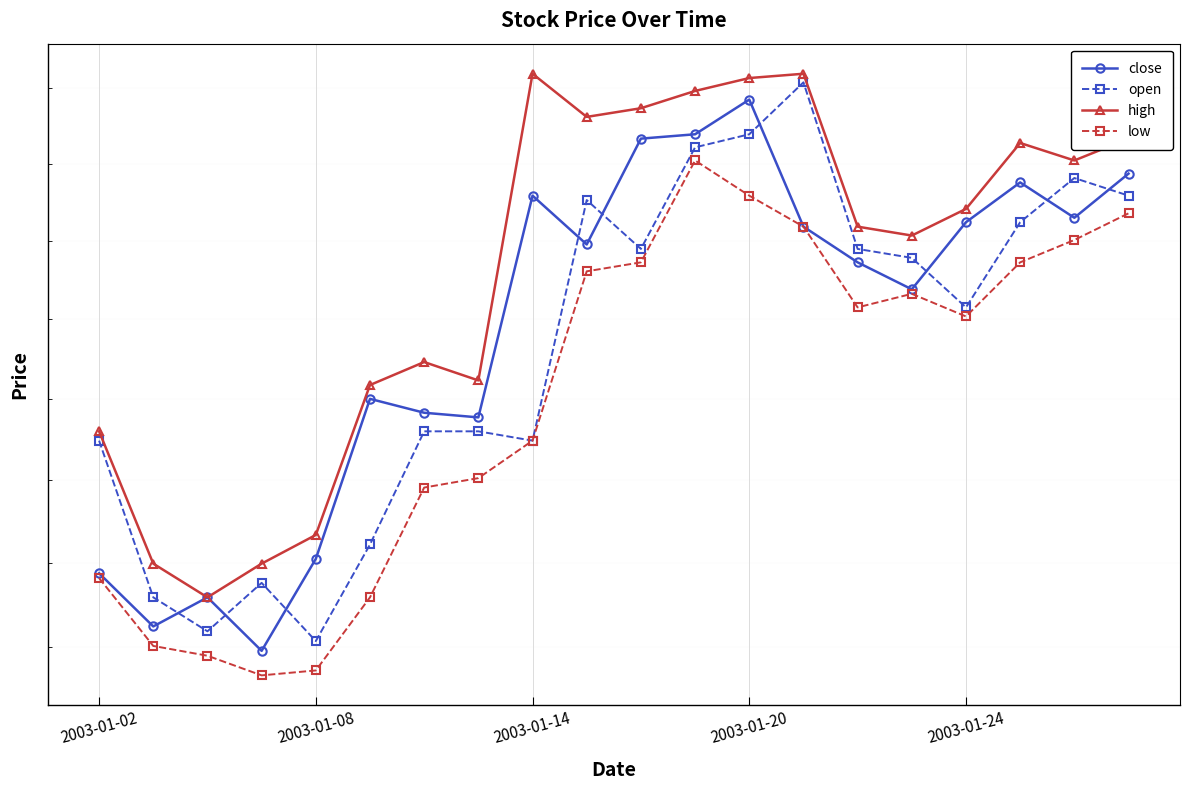

At 11, list the series in order from smallest to largest.

low, open, close, high